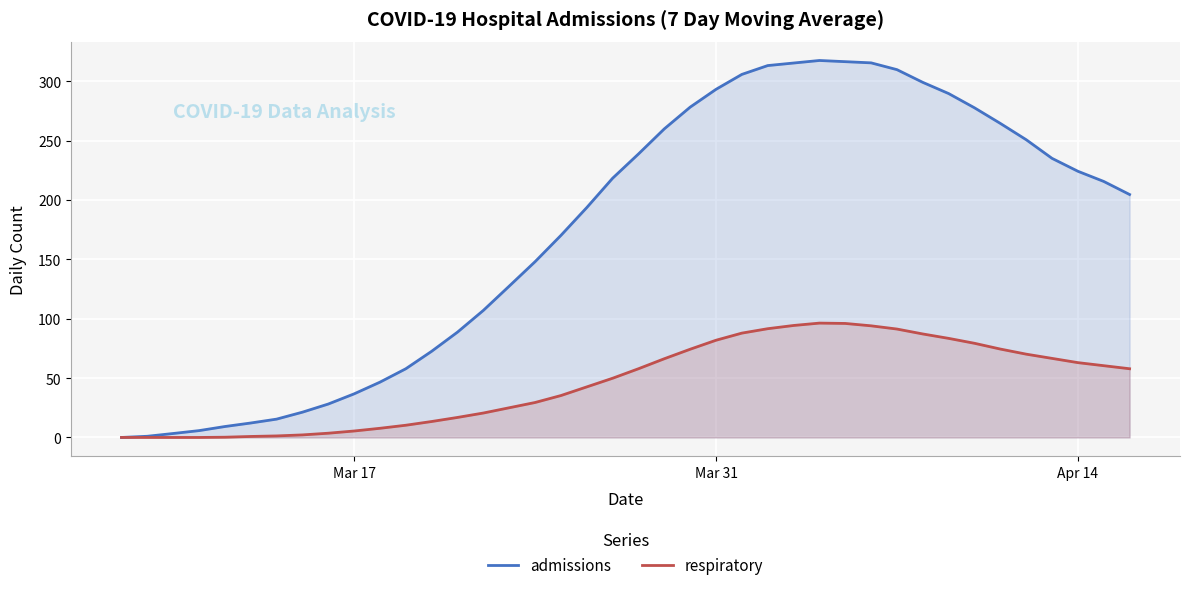

Does the chart display data point markers on the line(s)?

No